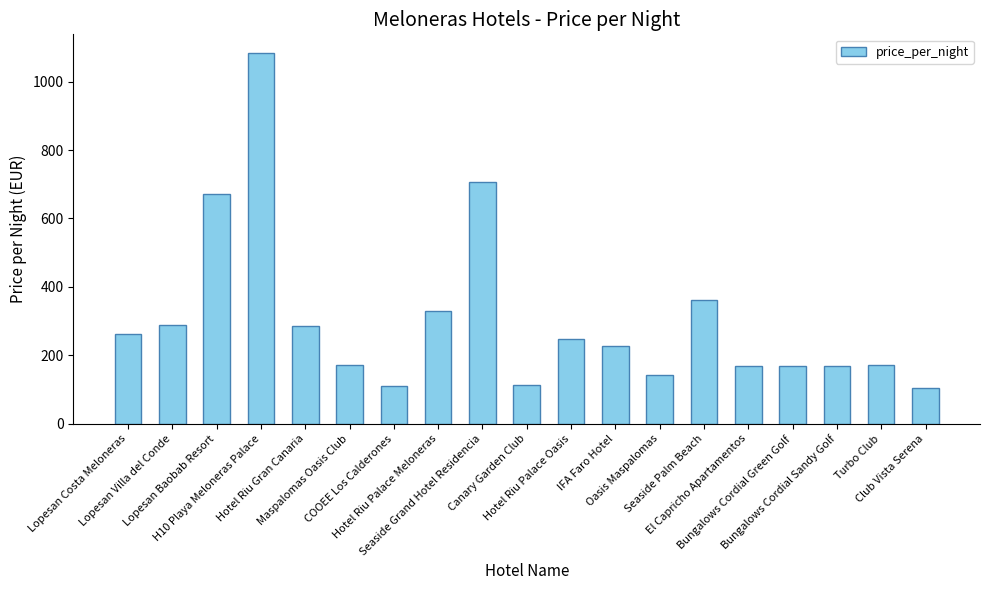

Which has a higher value, Seaside Grand Hotel Residencia or Bungalows Cordial Sandy Golf?

Seaside Grand Hotel Residencia